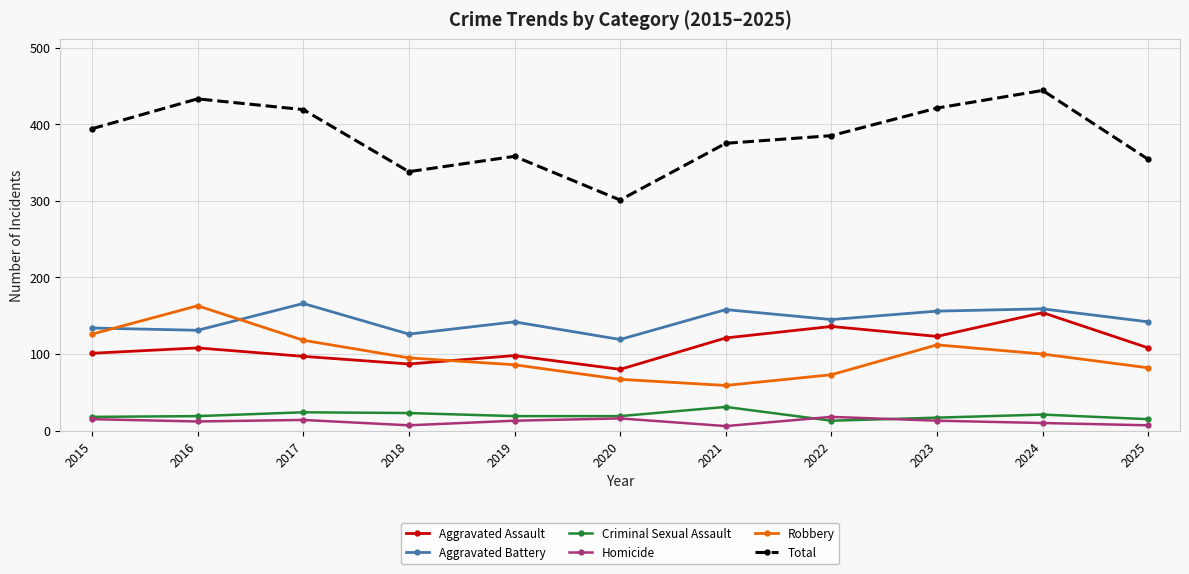

True or false: Aggravated Assault and Criminal Sexual Assault intersect in this chart.

False